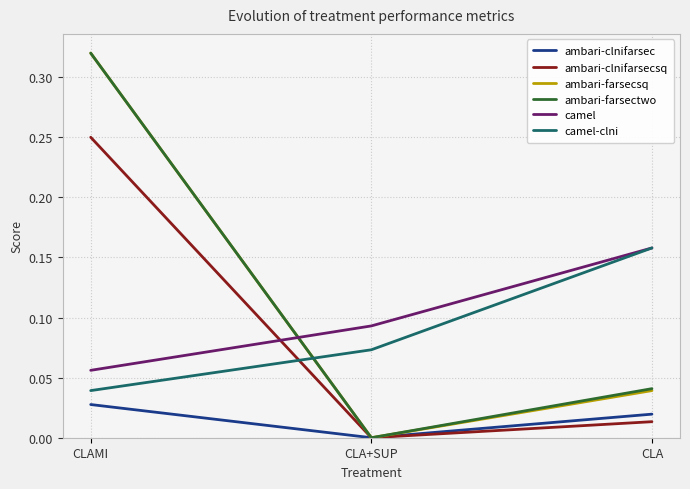

List the labels in order of ambari-clnifarsecsq value, largest first.

CLAMI, CLA, CLA+SUP